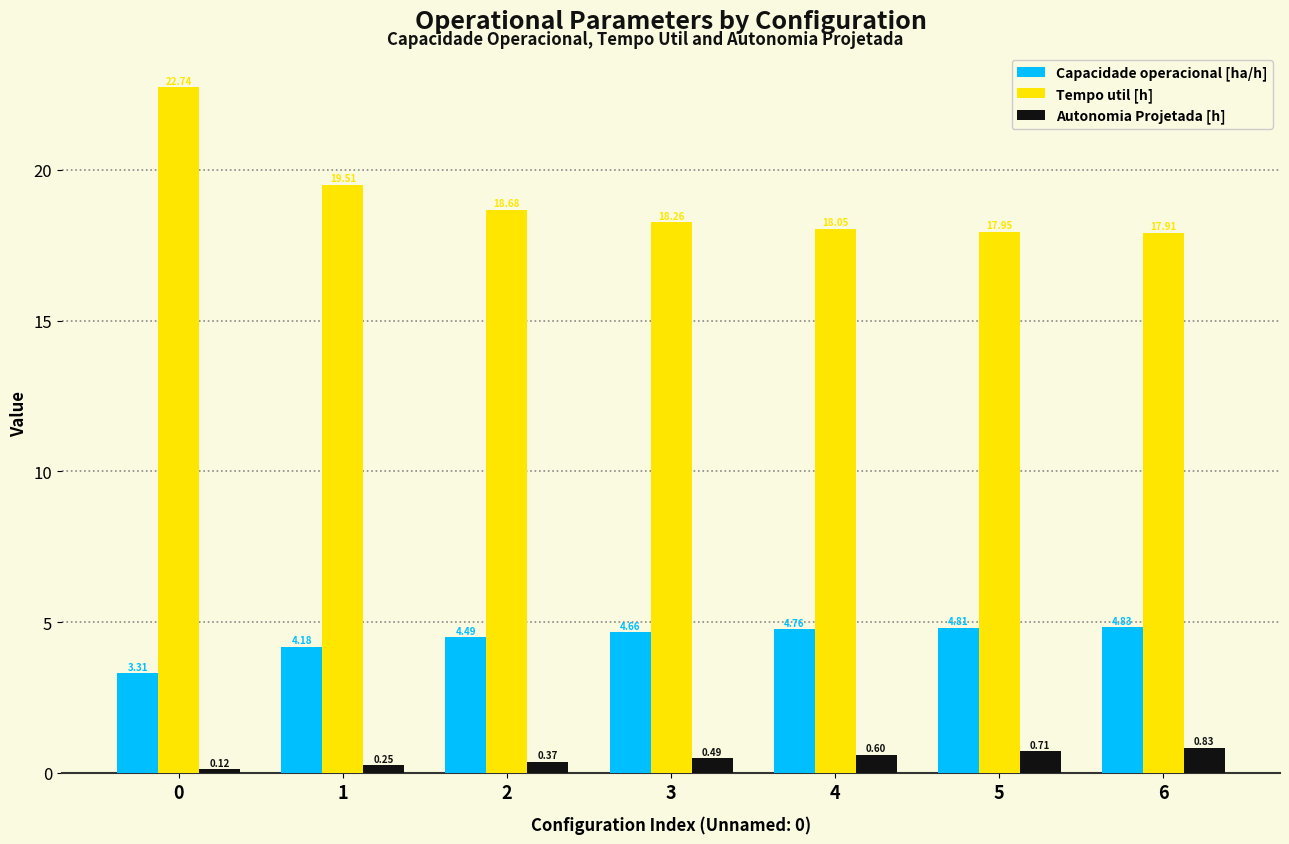

Rank the series at 5 from lowest to highest value.

Autonomia Projetada [h], Capacidade operacional [ha/h], Tempo util [h]